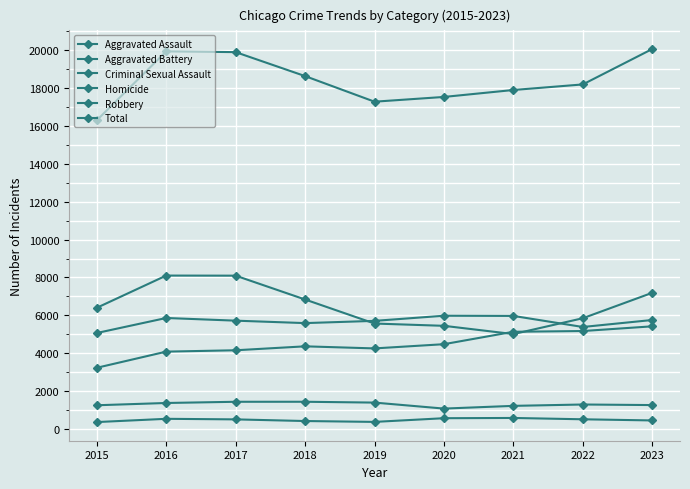

True or false: Aggravated Assault and Total intersect in this chart.

False